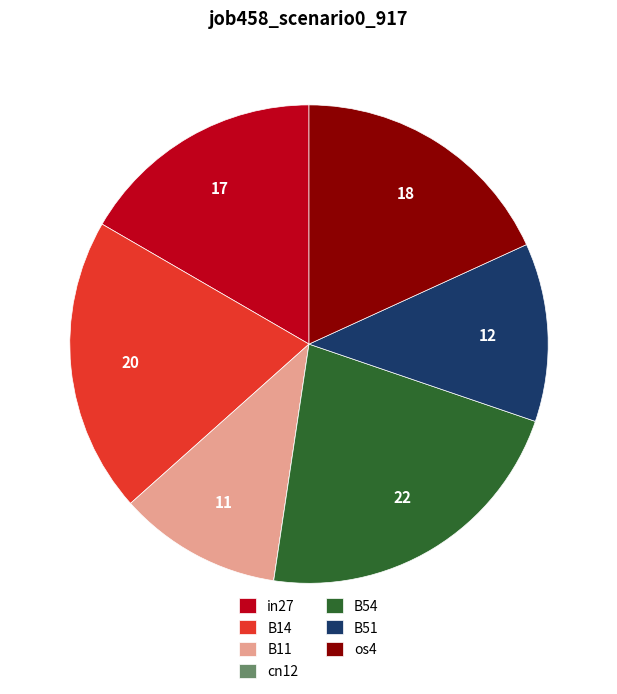

Does in27 account for over 50% of the chart?

No